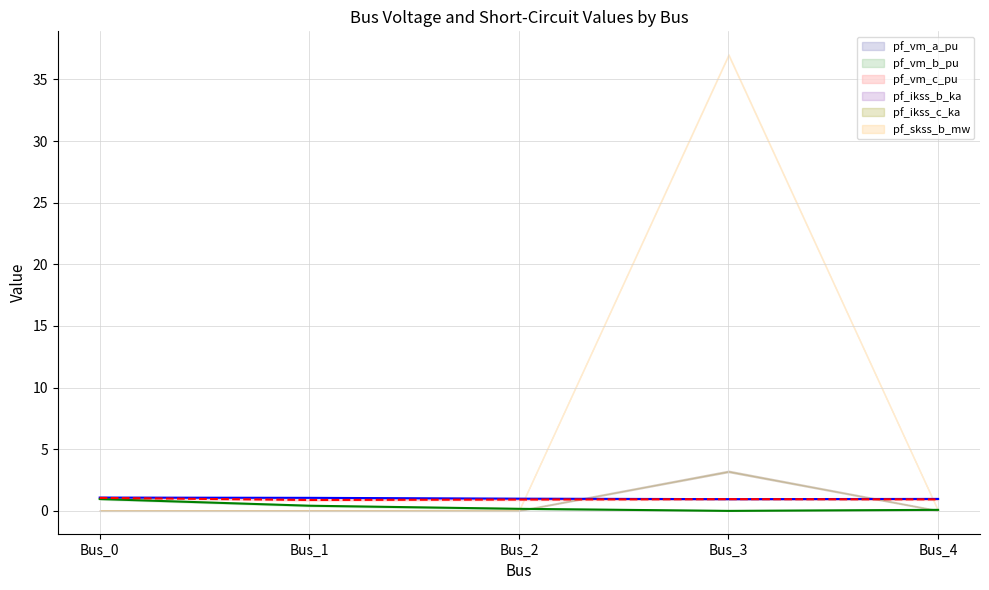

How many data points does each series have?

5